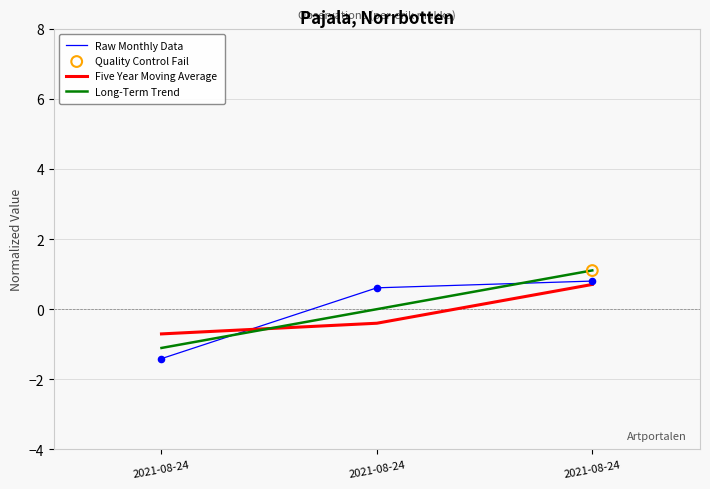

Which series reaches the minimum Y coordinate?

Raw Monthly Data